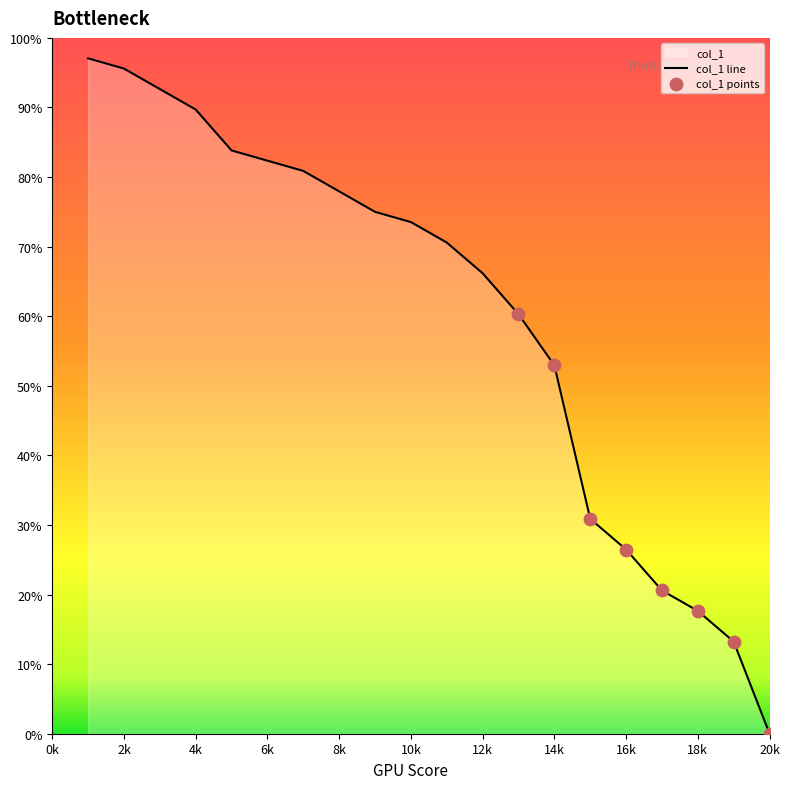

What is the change in value from 6k to 14k?

-29.4